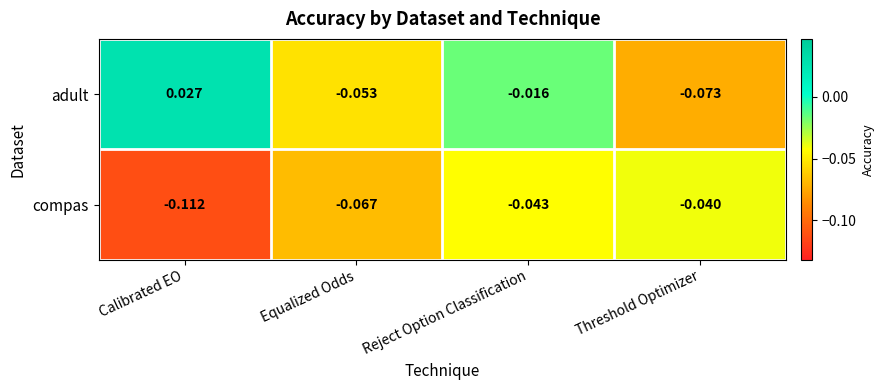

At which category is the sum across all series the highest?

Reject Option Classification